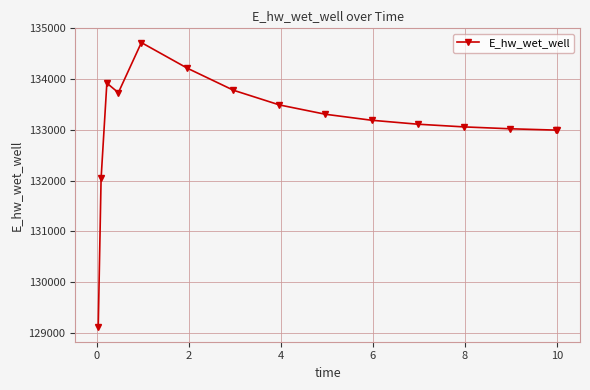

What is the minimum value shown in the chart?

129109.5